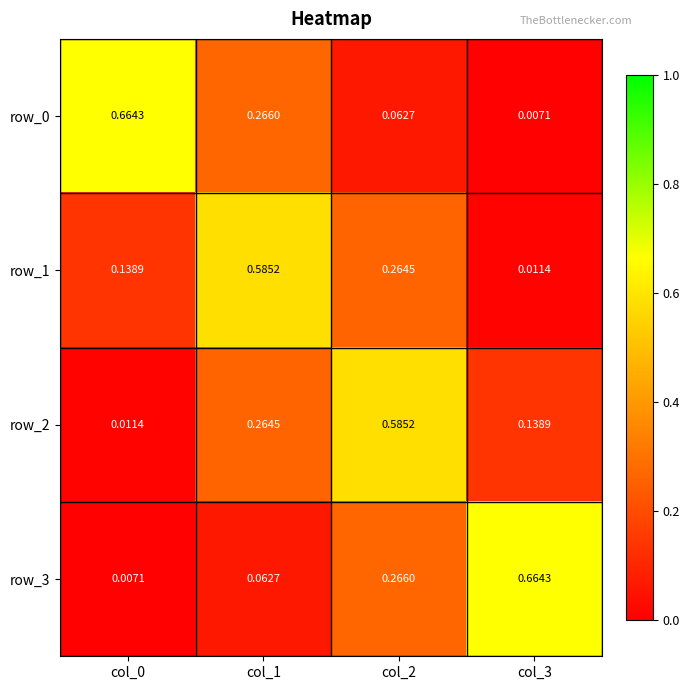

How many series are shown in this chart?

4